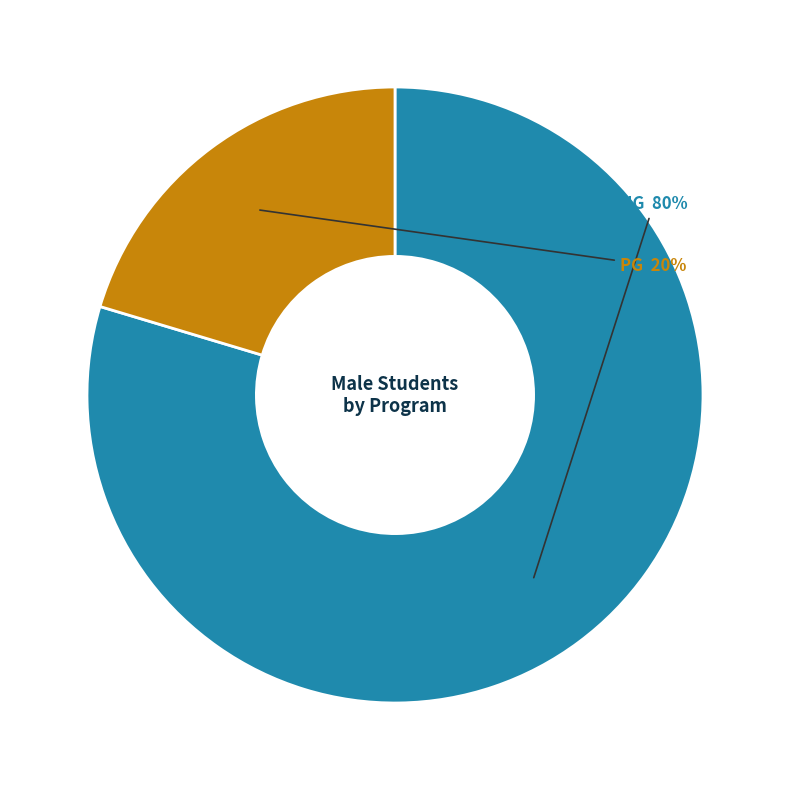

To the nearest percent, what is the average slice percentage?

50%